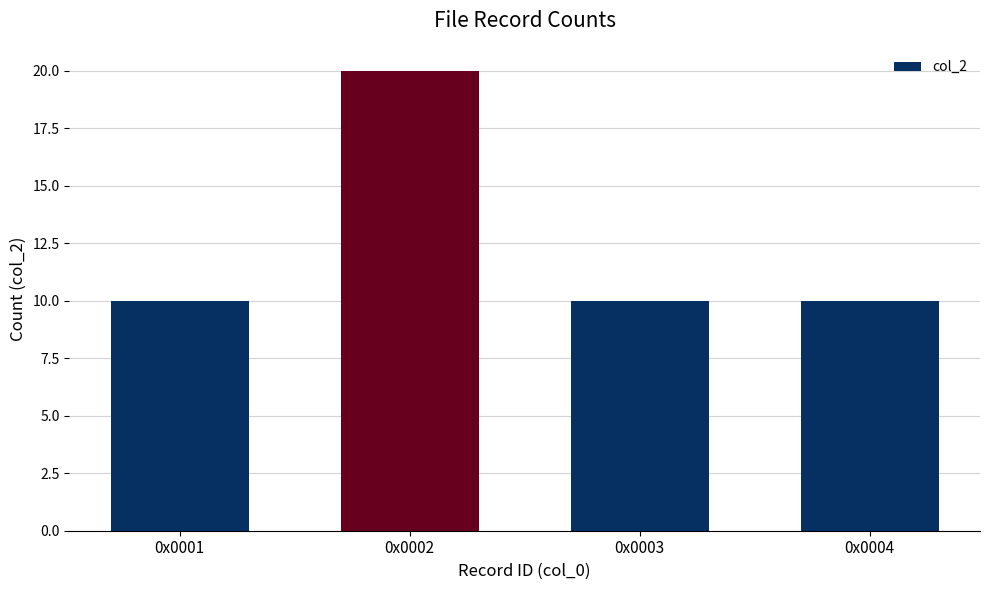

What is the approximate value at 0x0004, to the nearest 5?

10